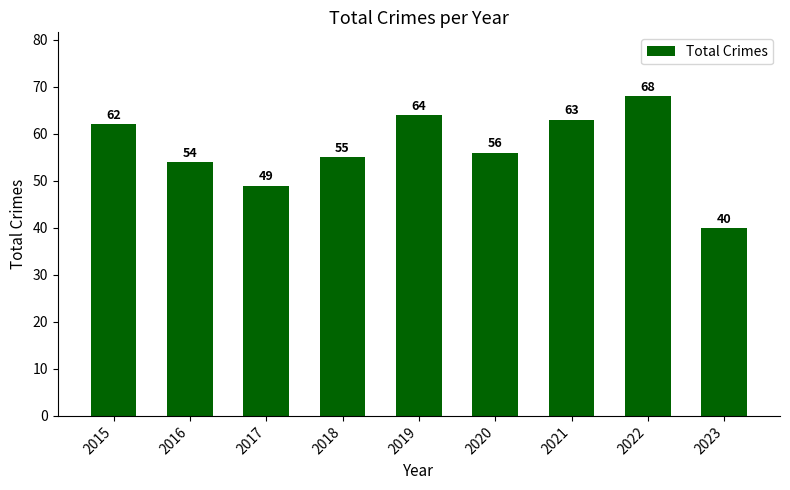

Where does the data first go above 56?

2015